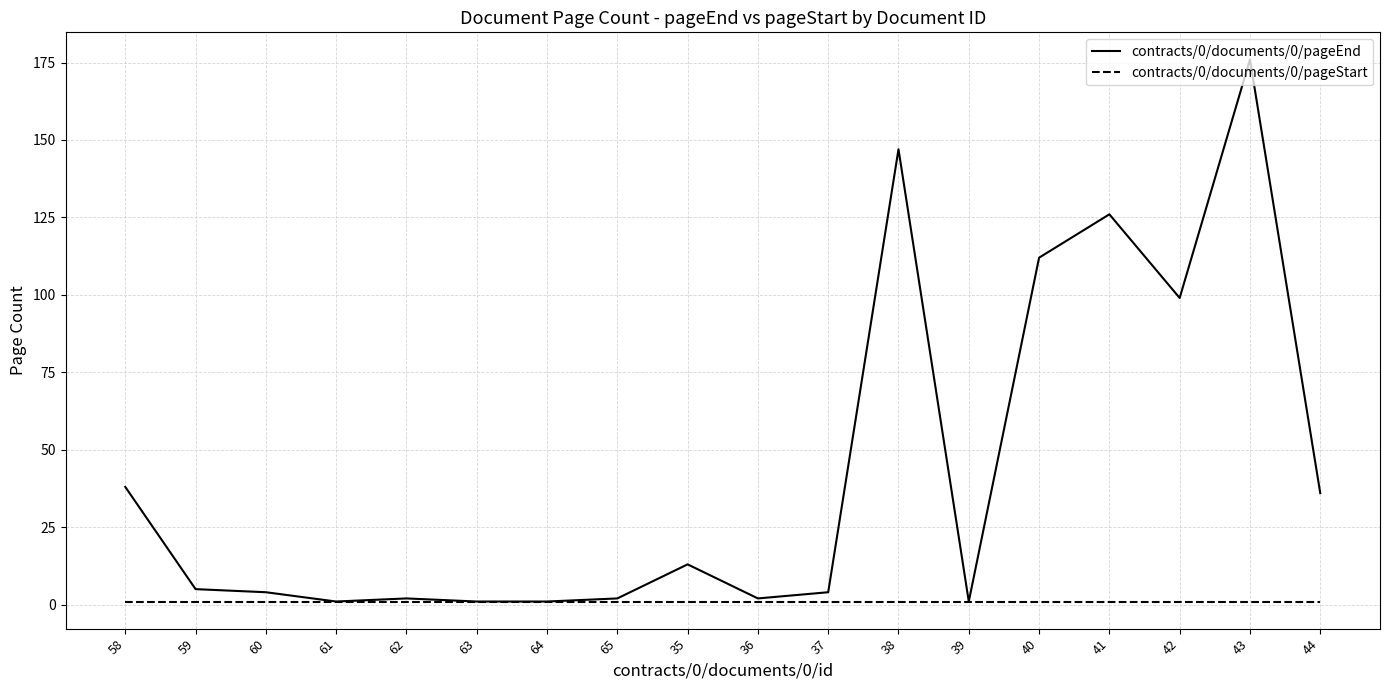

List the series in order of their peak value, lowest first.

contracts/0/documents/0/pageStart, contracts/0/documents/0/pageEnd